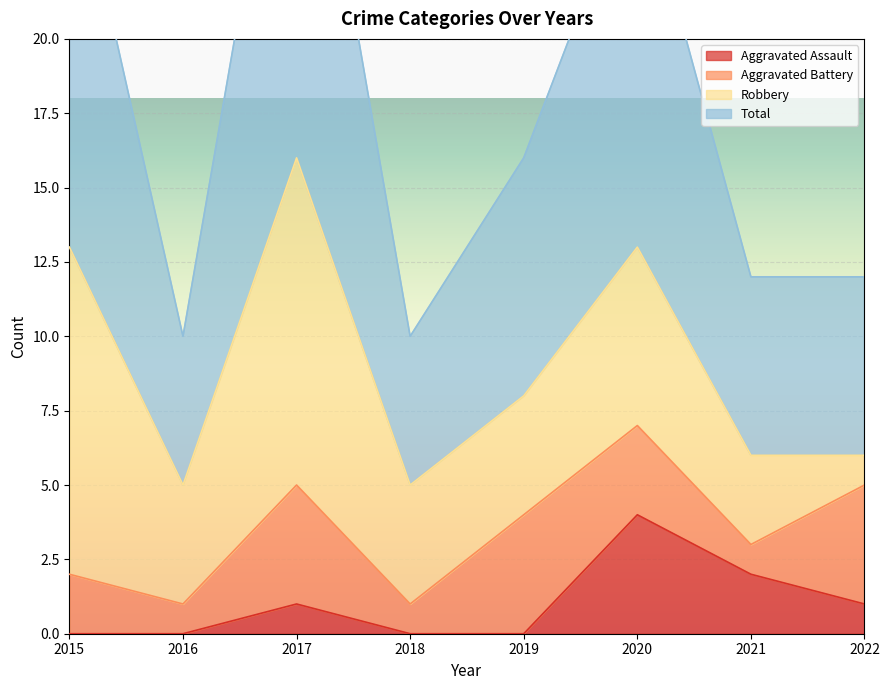

In Aggravated Assault, how many points are higher than both neighbors (excluding endpoints)?

2